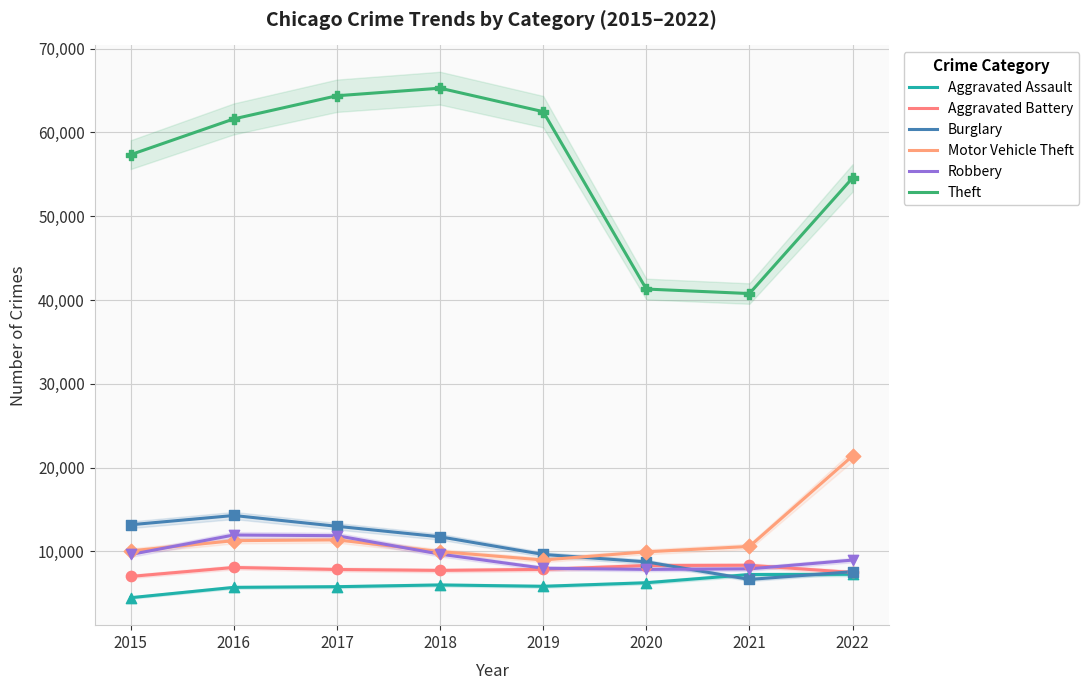

What are all the series names shown in the legend?

Aggravated Assault, Aggravated Battery, Burglary, Motor Vehicle Theft, Robbery, Theft